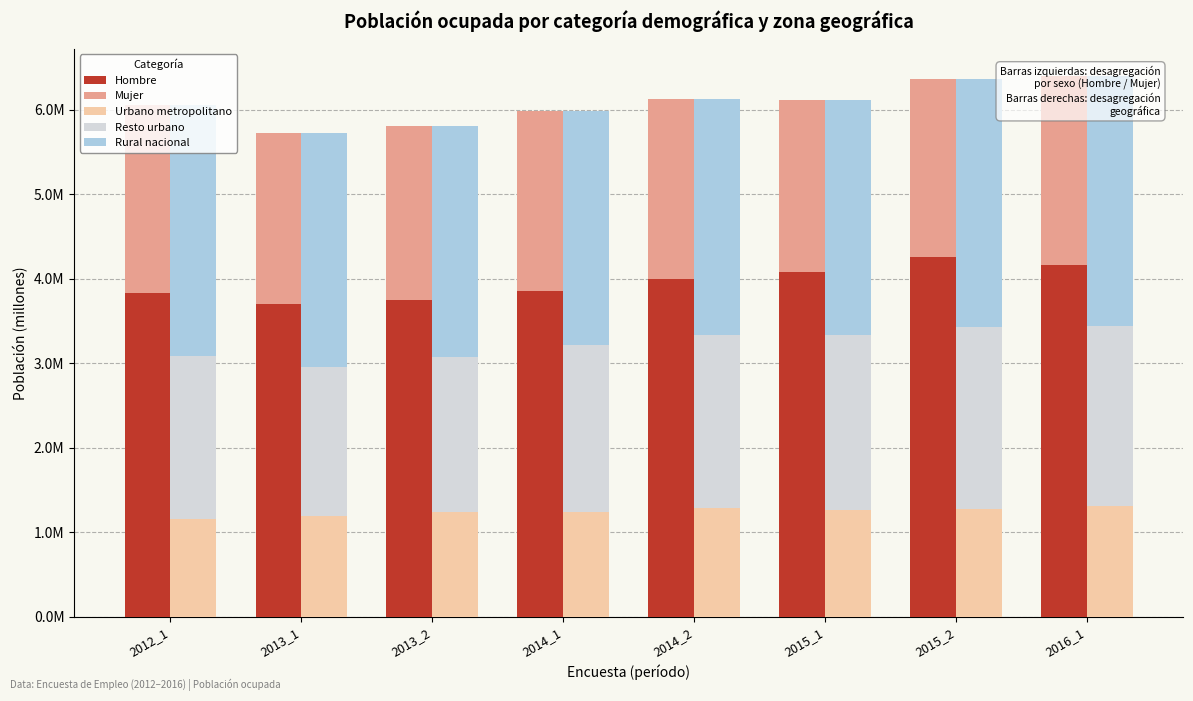

The value of Urbano metropolitano at 2015_1 is 1.3. True or false?

True